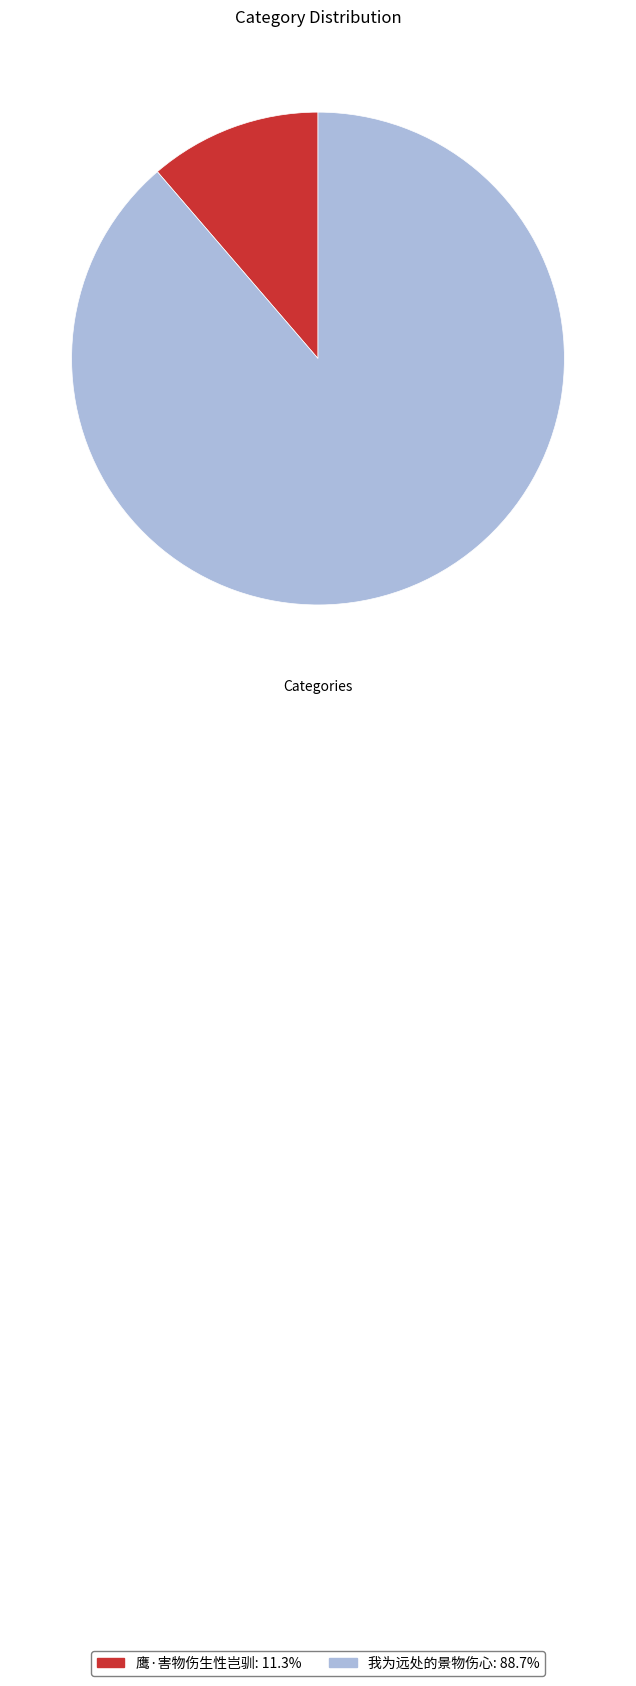

Does 我为远处的景物伤心 represent more than half of the total?

Yes